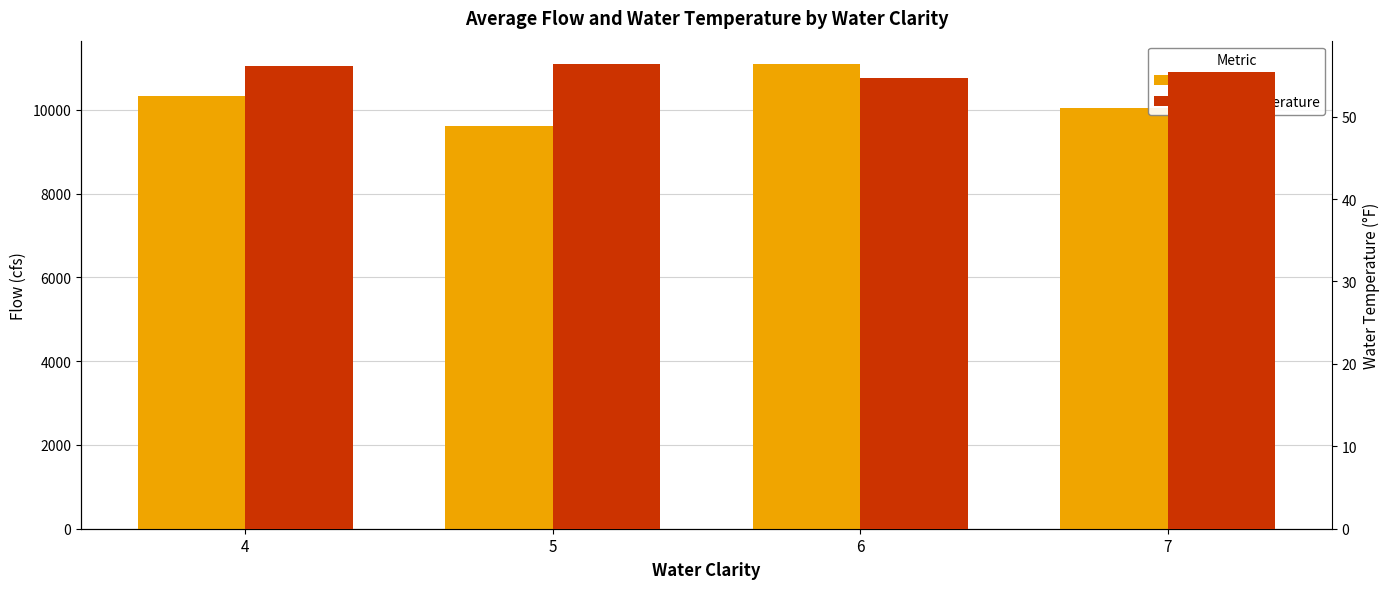

Does the chart contain any negative values?

No